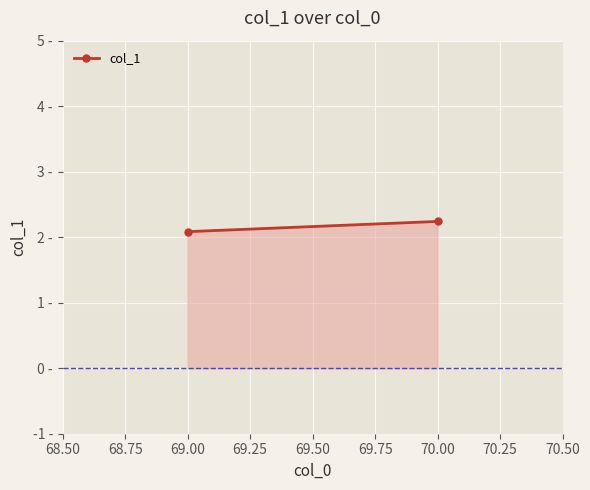

List the labels in order of value, largest first.

70.00, 69.00